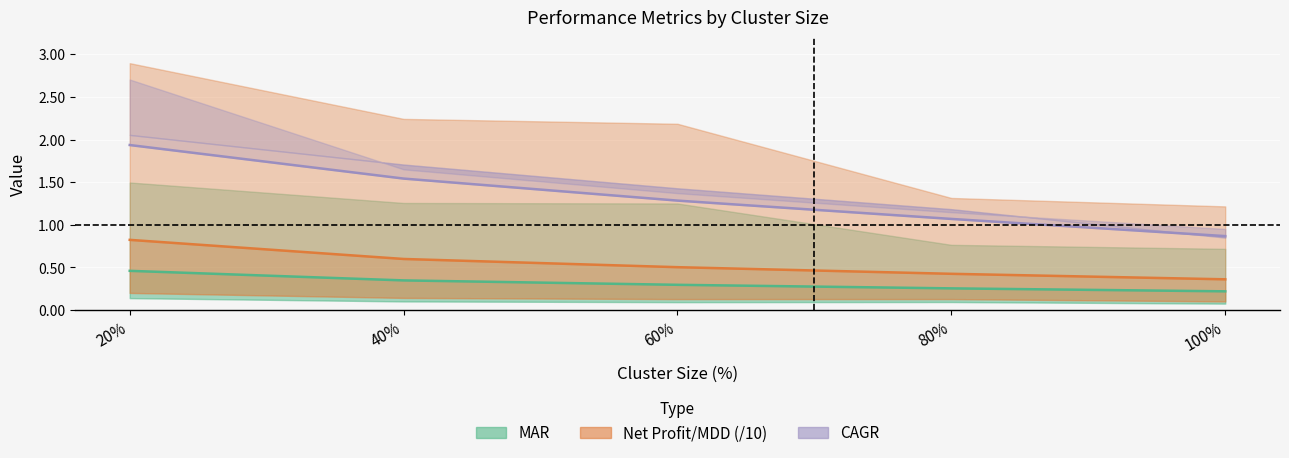

True or false: CAGR and Net Profit/MDD (/10) intersect in this chart.

False